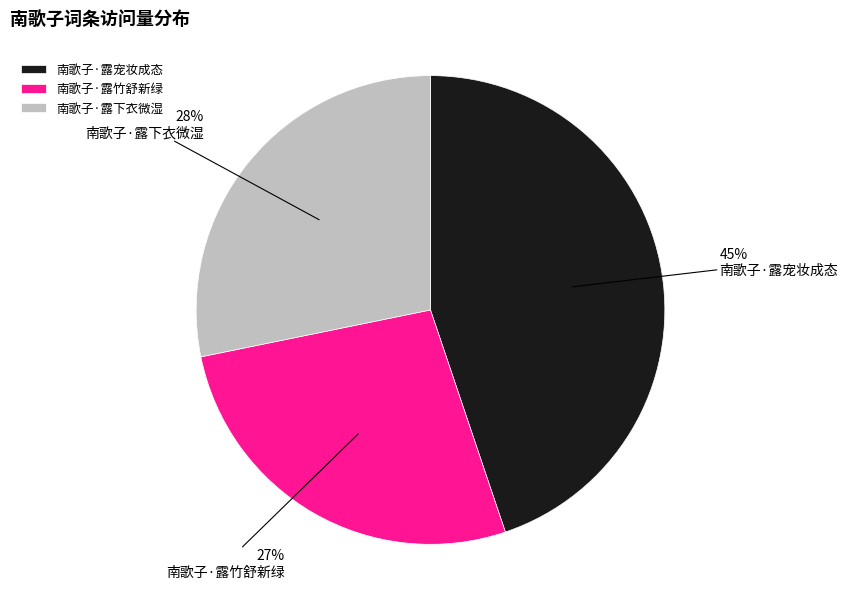

What is the largest slice in the pie chart?

南歌子·露宠妆成态